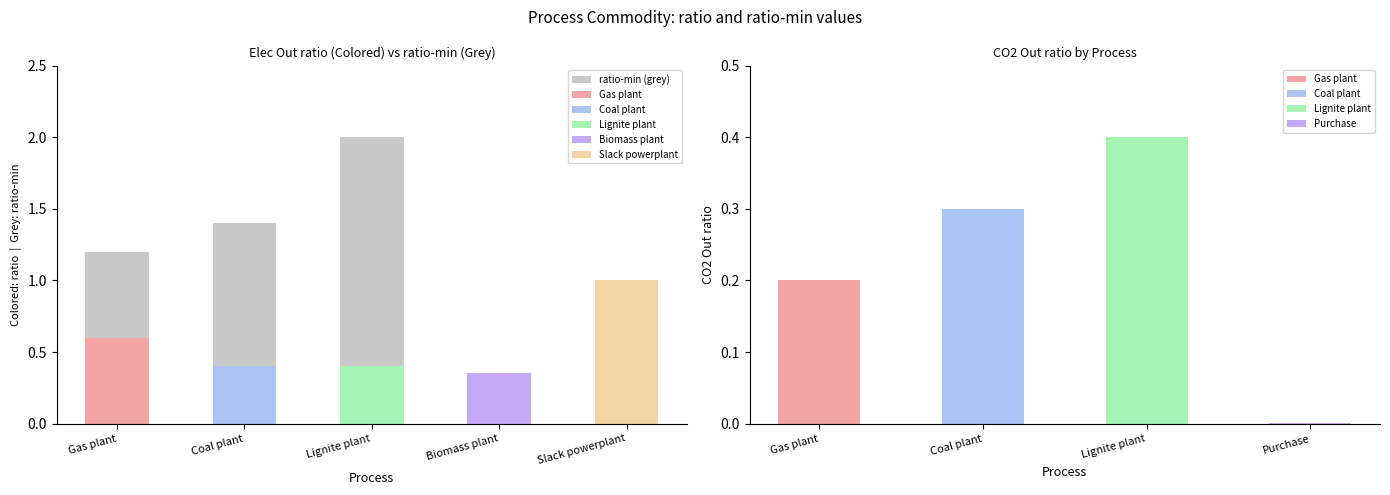

The chart shows a value of 0.0 at Biomass plant. True or false?

True